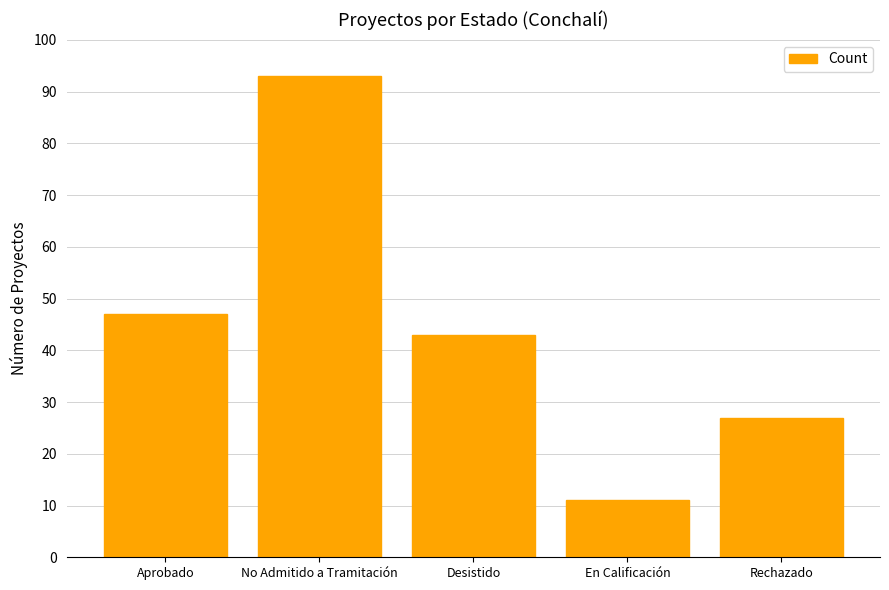

The chart shows a value of 22 at Desistido. True or false?

False